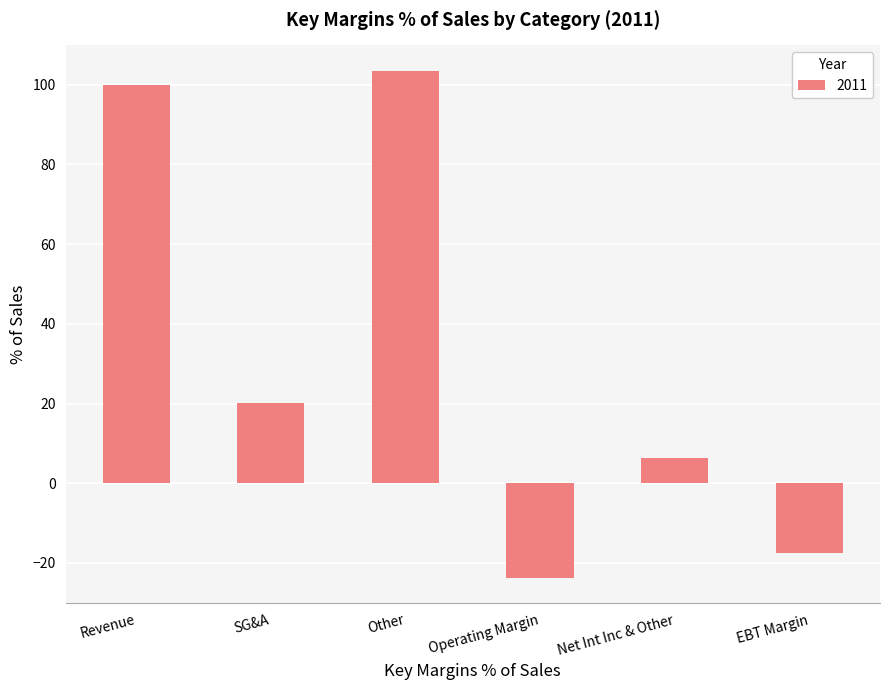

What is the label of the 6th bar from the left?

EBT Margin